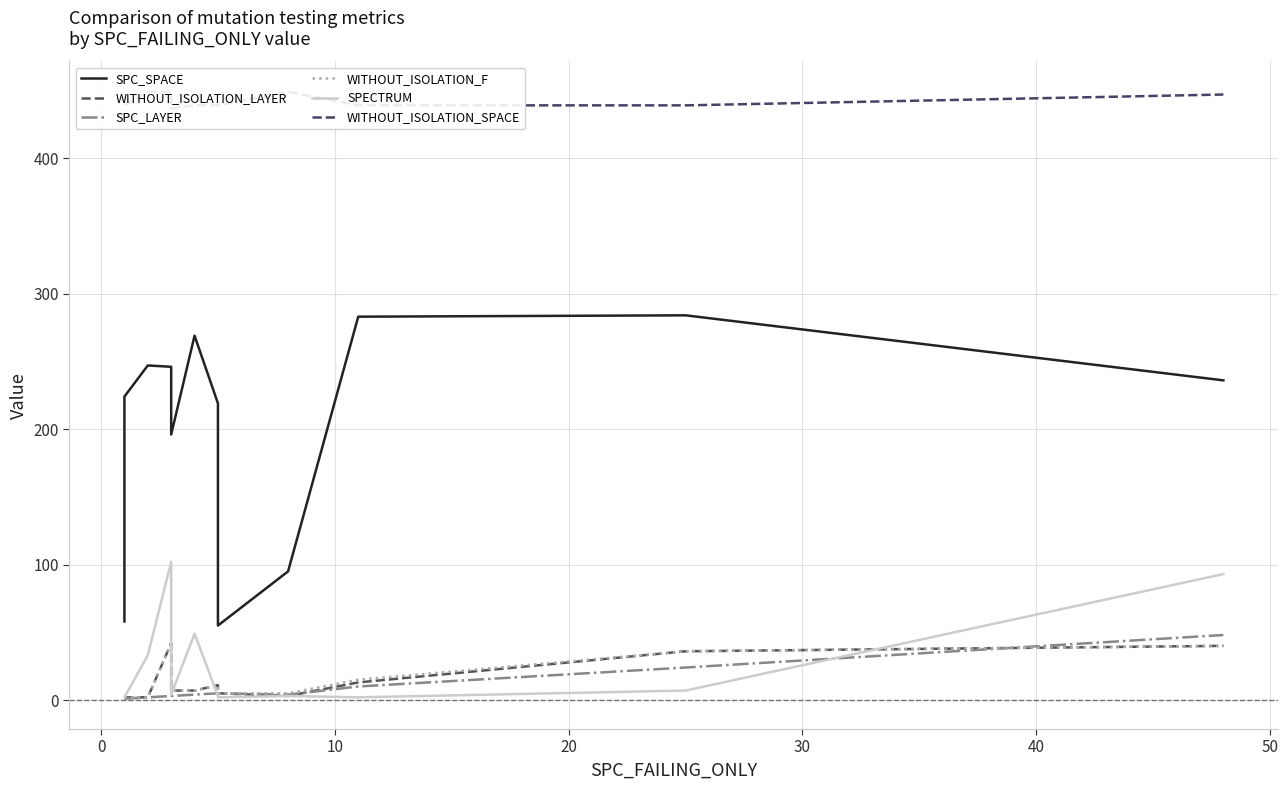

In WITHOUT_ISOLATION_LAYER, how many points are lower than both neighbors (excluding endpoints)?

1